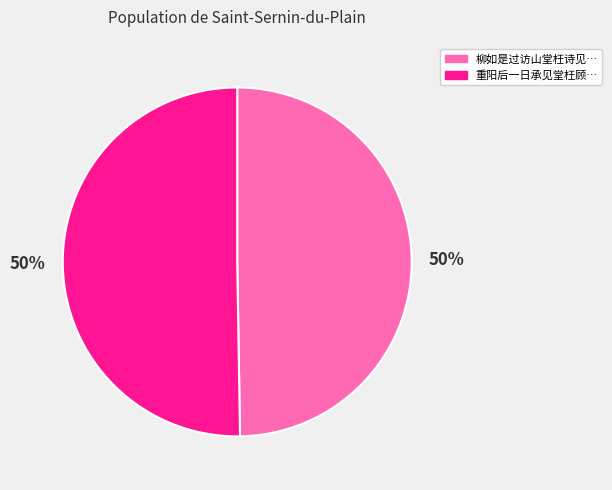

To the nearest percent, what is the average slice percentage?

50%